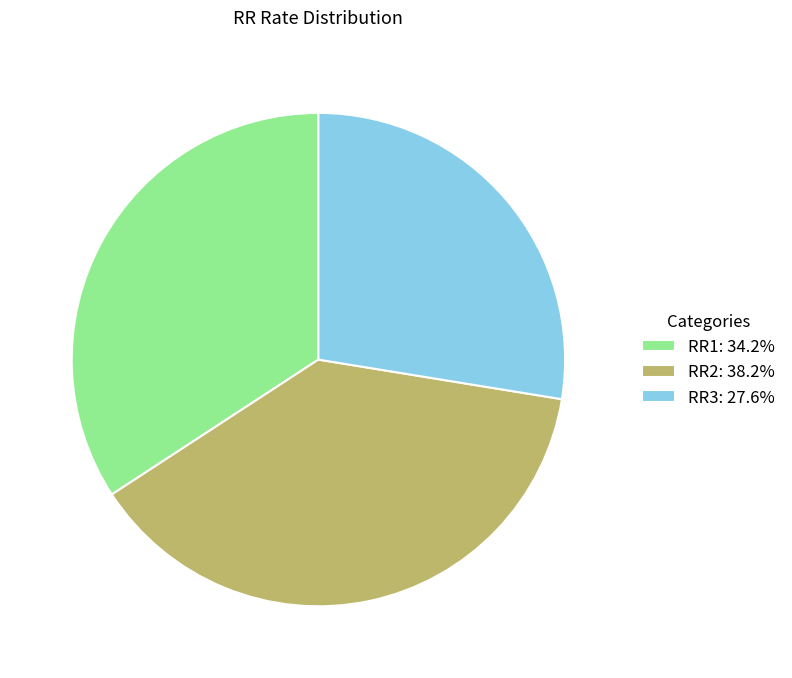

Do RR2: 38.2% and RR3: 27.6% together represent more than half of the pie?

Yes